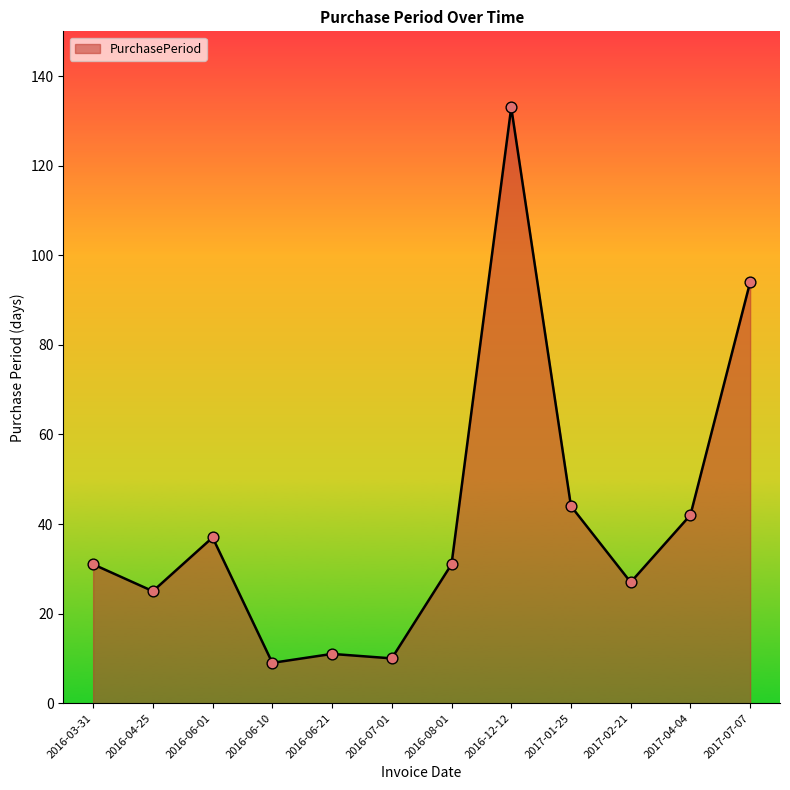

What is the ratio of the value at 2016-06-10 to the value at 2016-06-01?

0.2